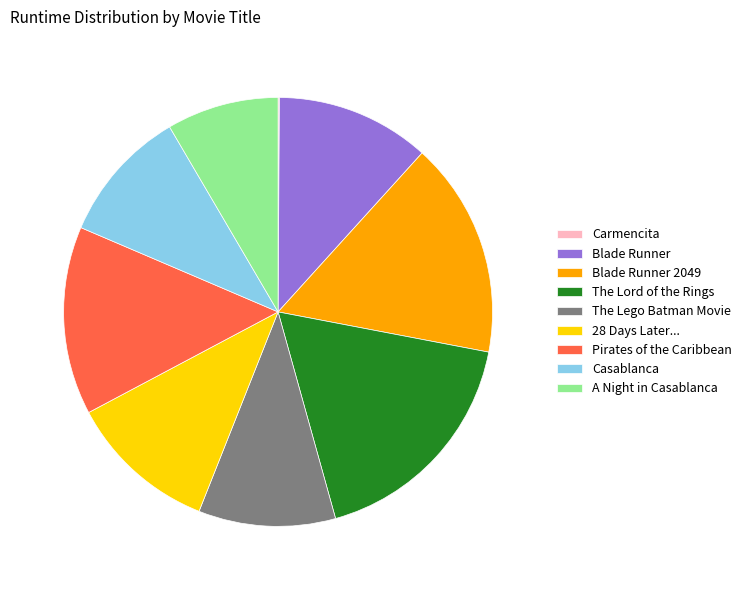

Is there a majority slice in this chart?

No